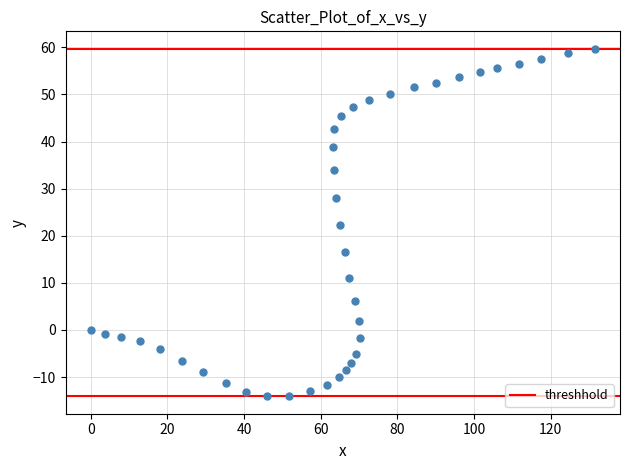

What is the range of X values (max minus min)?

131.5